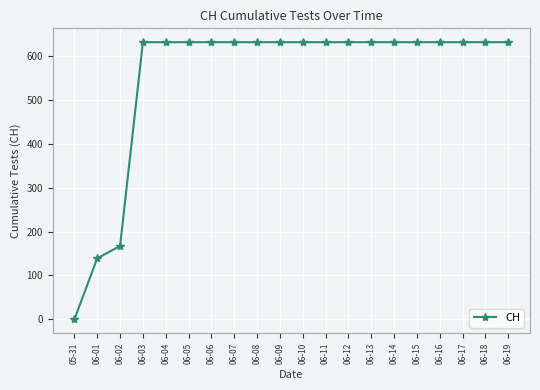

Reading left to right, extract all data points from this chart.

0	139	167	631	631	631	631	631	631	631	631	631	631	631	631	631	631	631	631	631